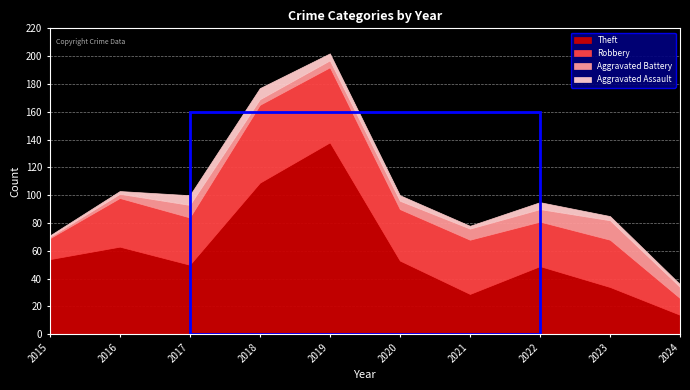

True or false: Aggravated Battery and Robbery cross at least once.

False